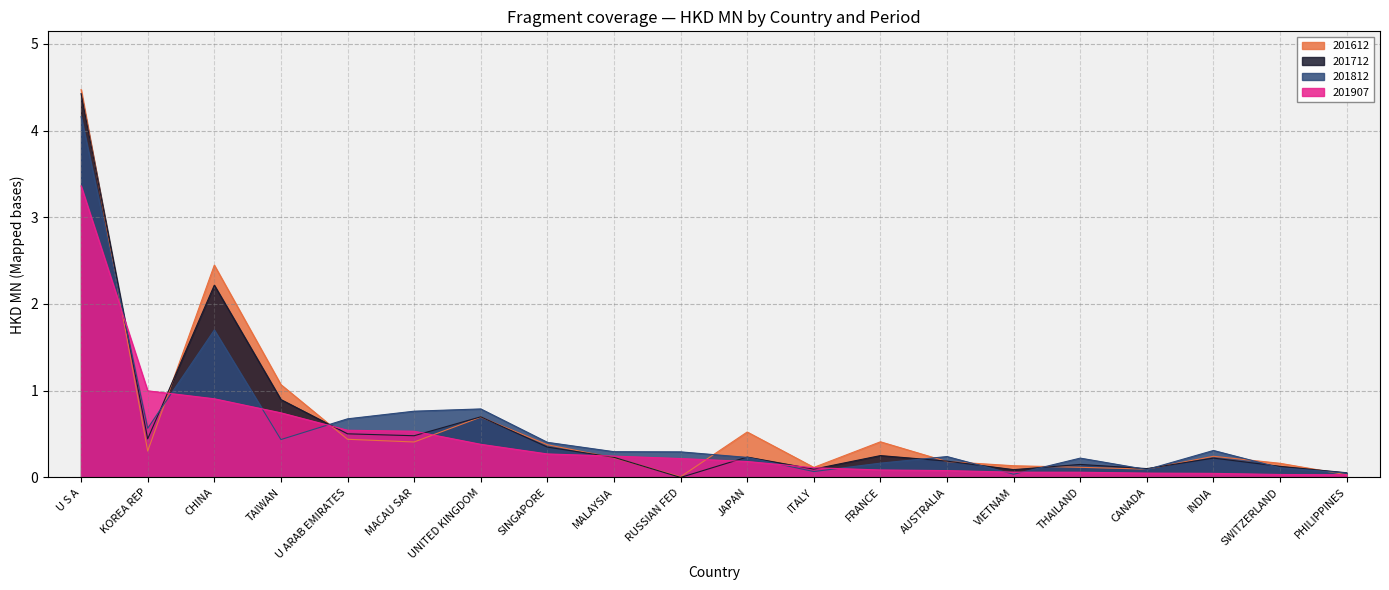

What is the total value across all series at TAIWAN?

3.1